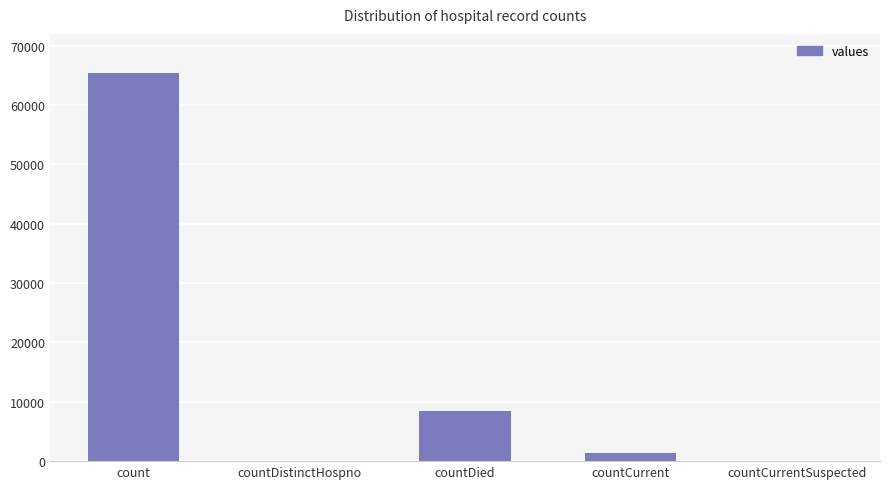

The chart shows a value of 65491 at count. True or false?

True